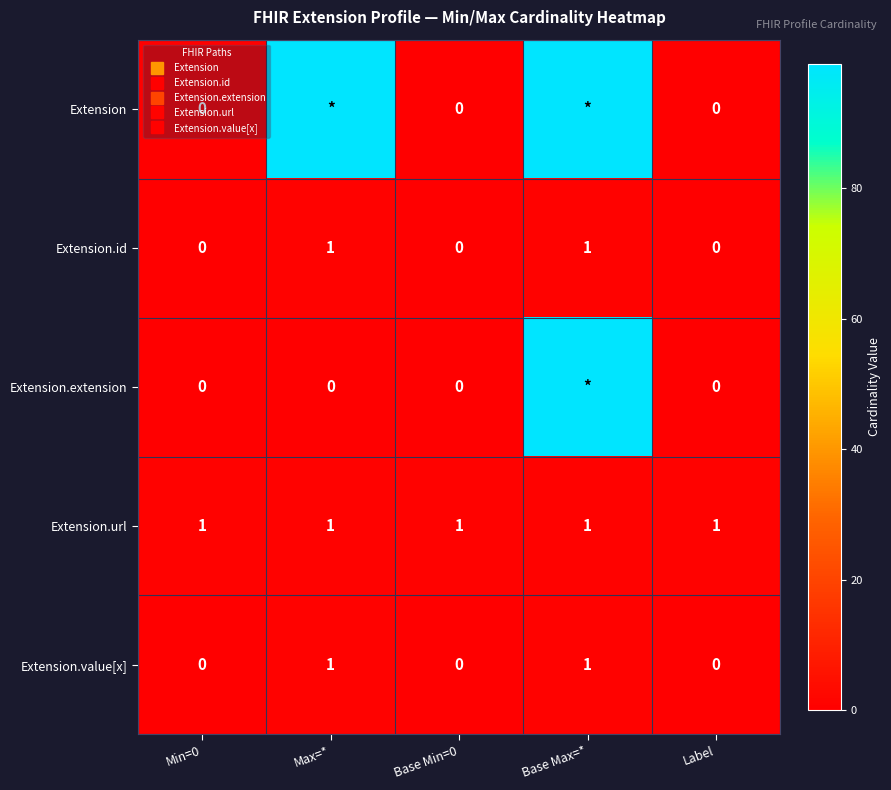

What is the difference between the highest and lowest values at Base Max=*?

98